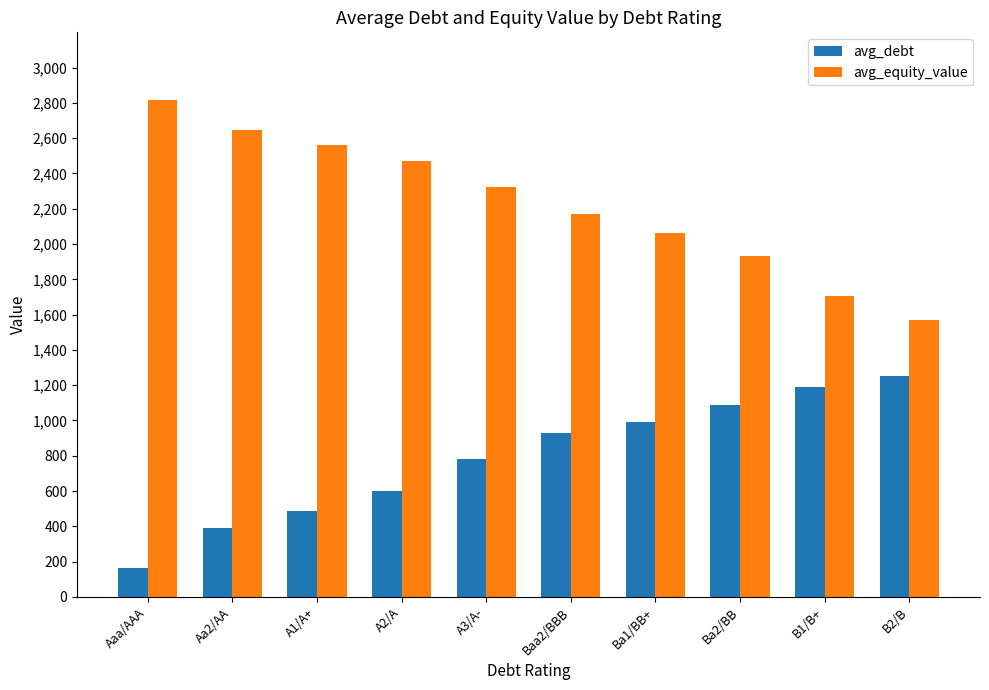

Read the avg_debt value at Ba1/BB+.

992.8